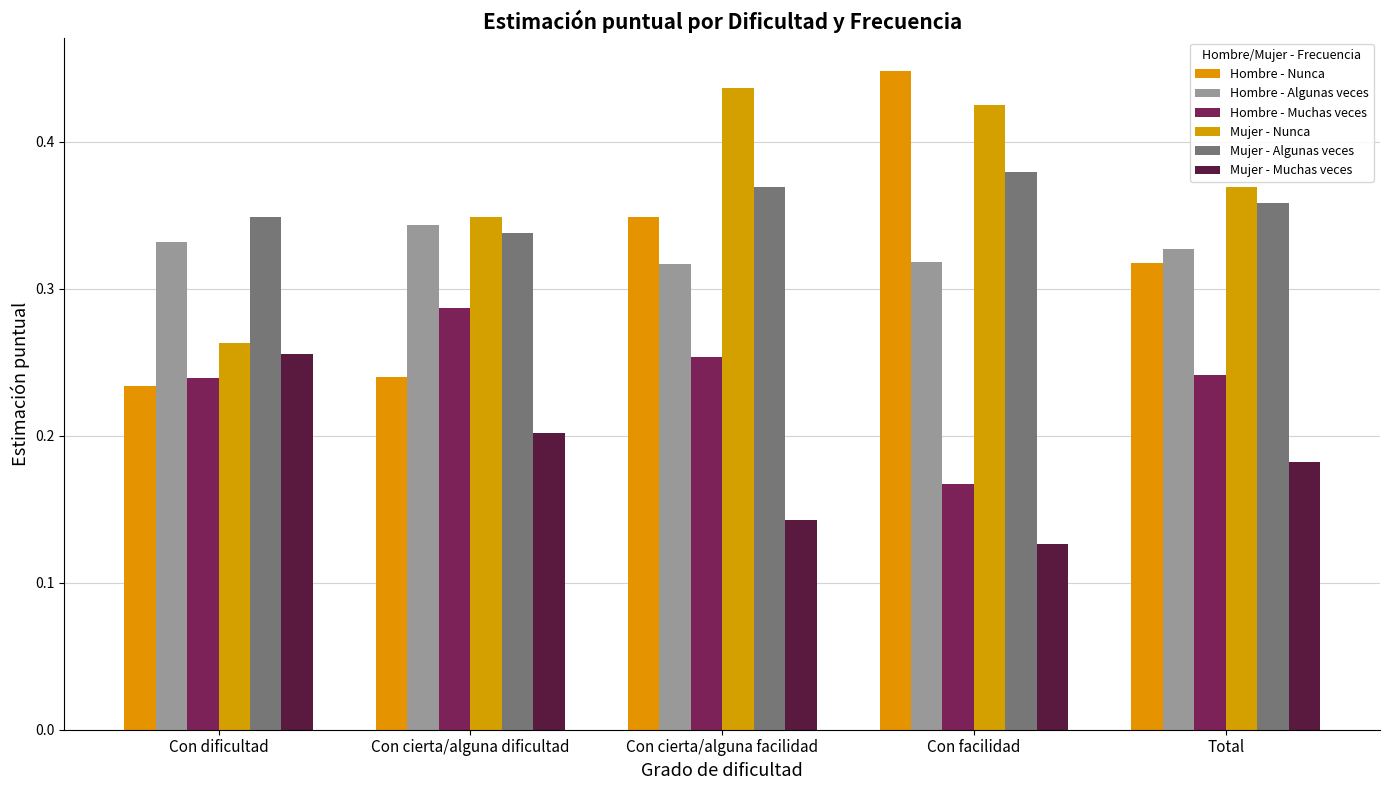

The value of Hombre - Algunas veces at Con cierta/alguna facilidad is 0.3. True or false?

True